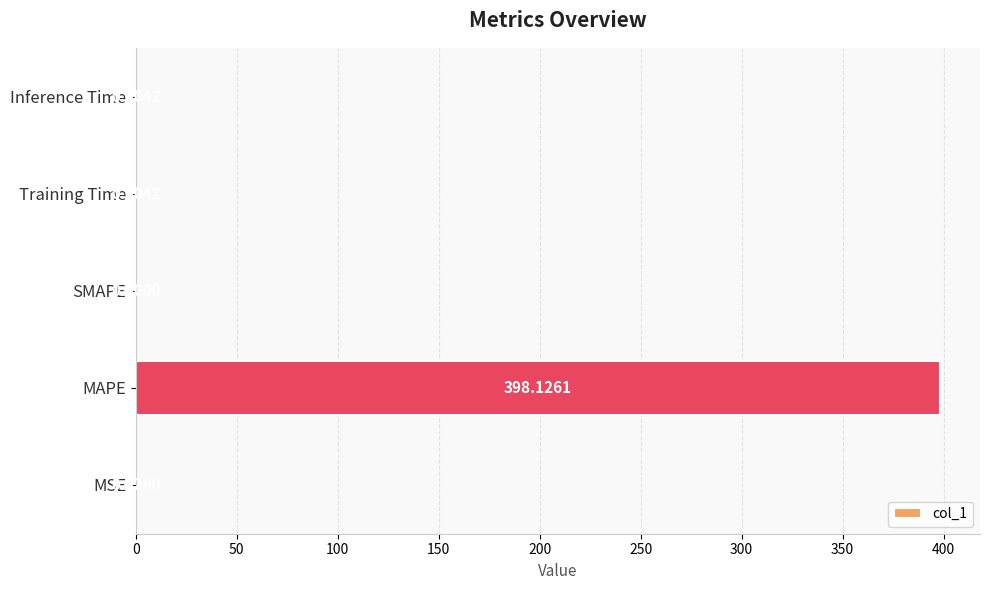

Which category has the highest value across all series?

MAPE